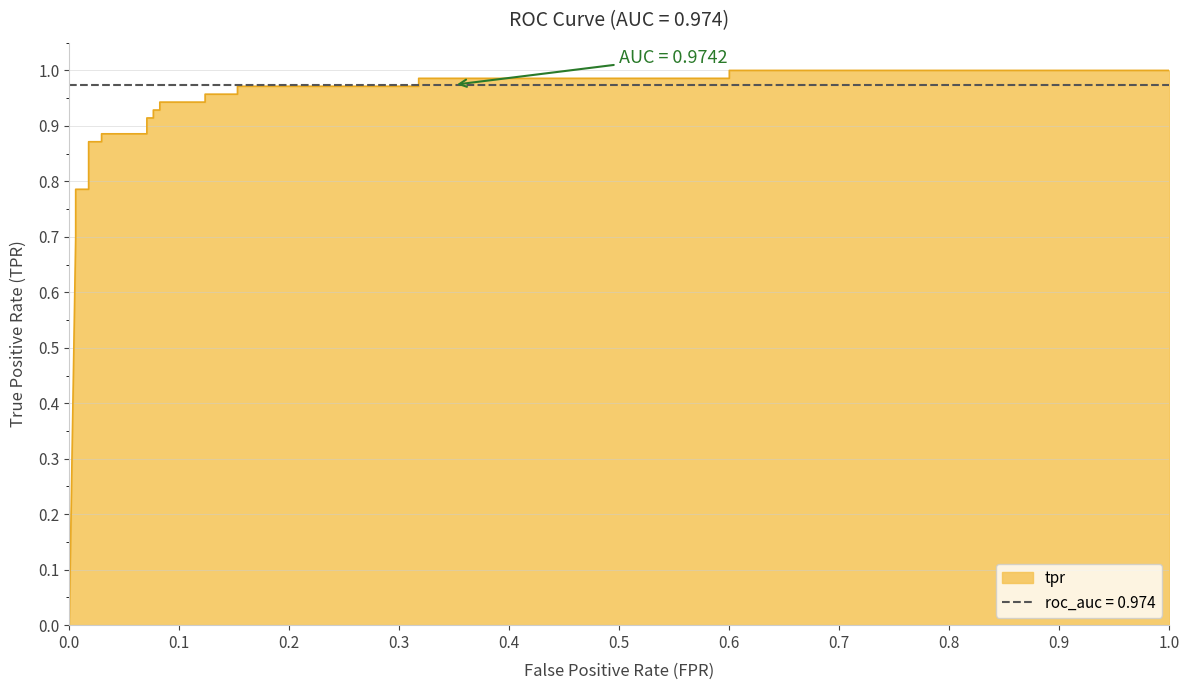

Count the number of data series in this chart.

1